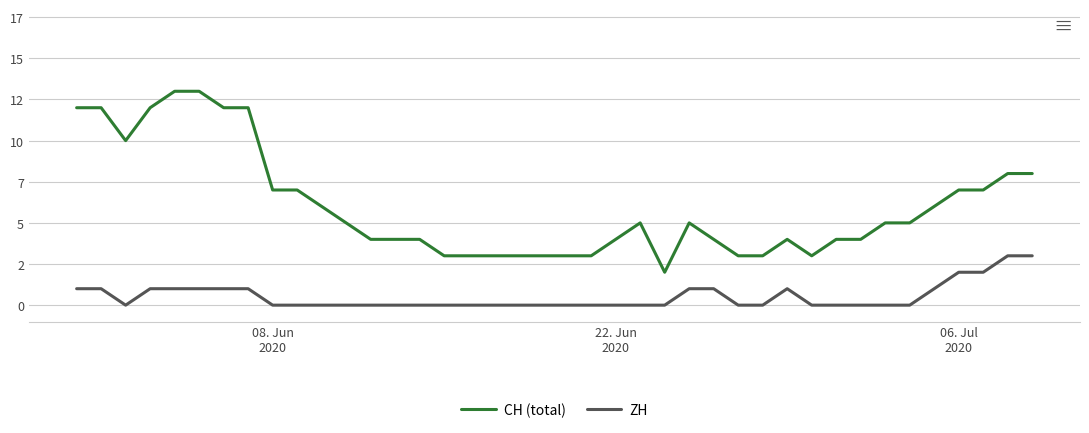

True or false: ZH and CH (total) intersect in this chart.

False